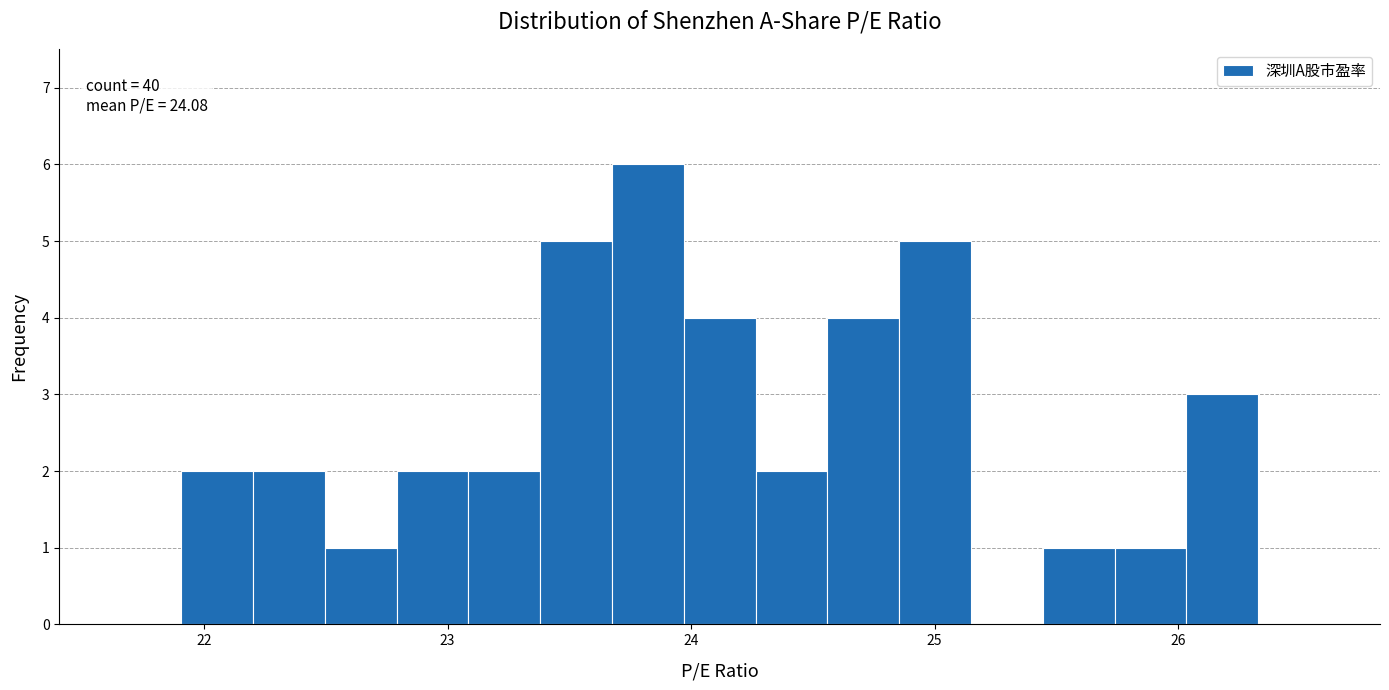

Read against the x-axis, roughly where is the centre of the tallest bar?

23.8